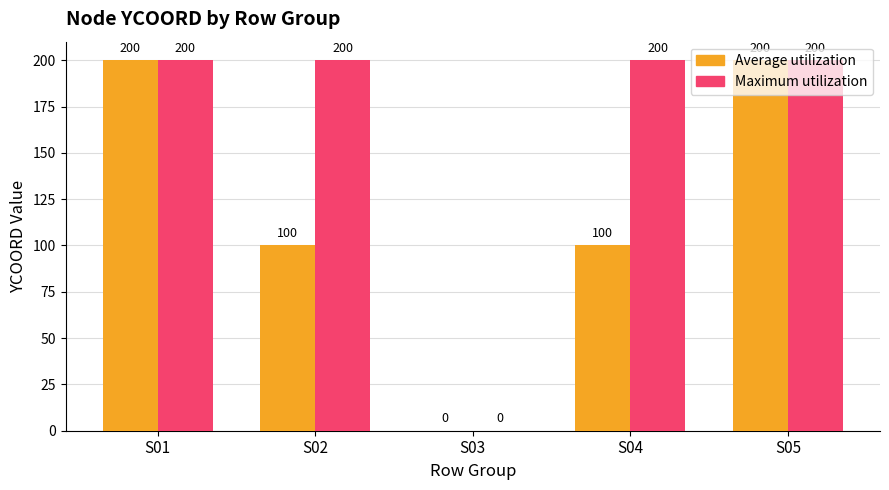

Does the chart contain stacked bars?

No